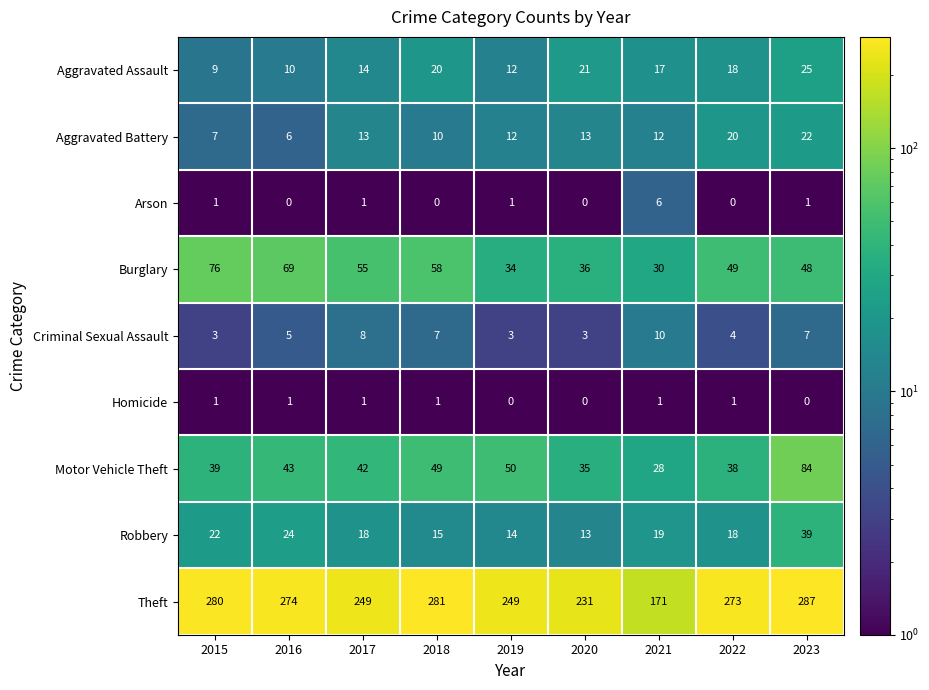

The Robbery series shows 8 at 2015. True or false?

False